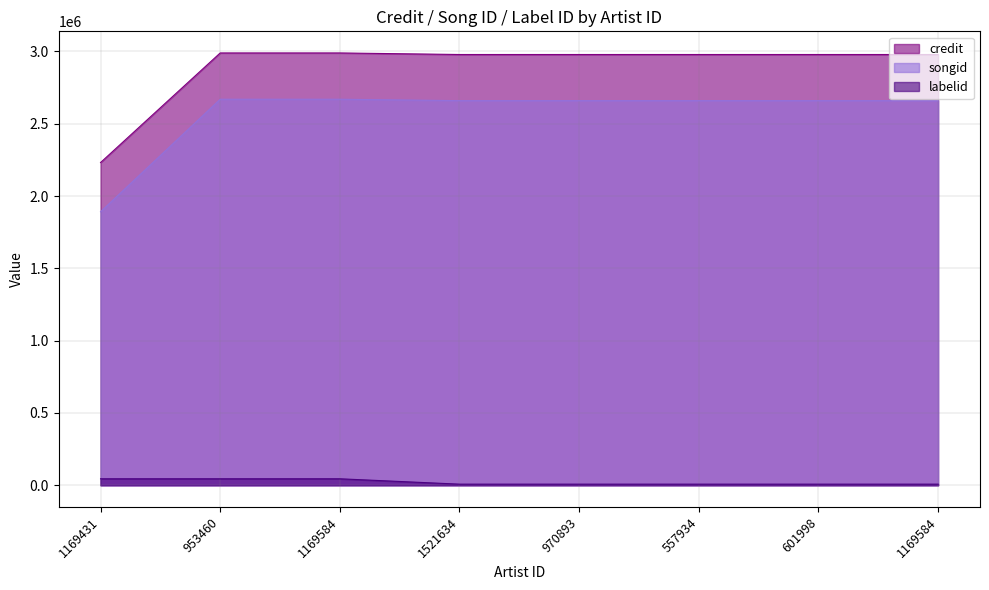

How many values in the songid series are below 2659778?

1